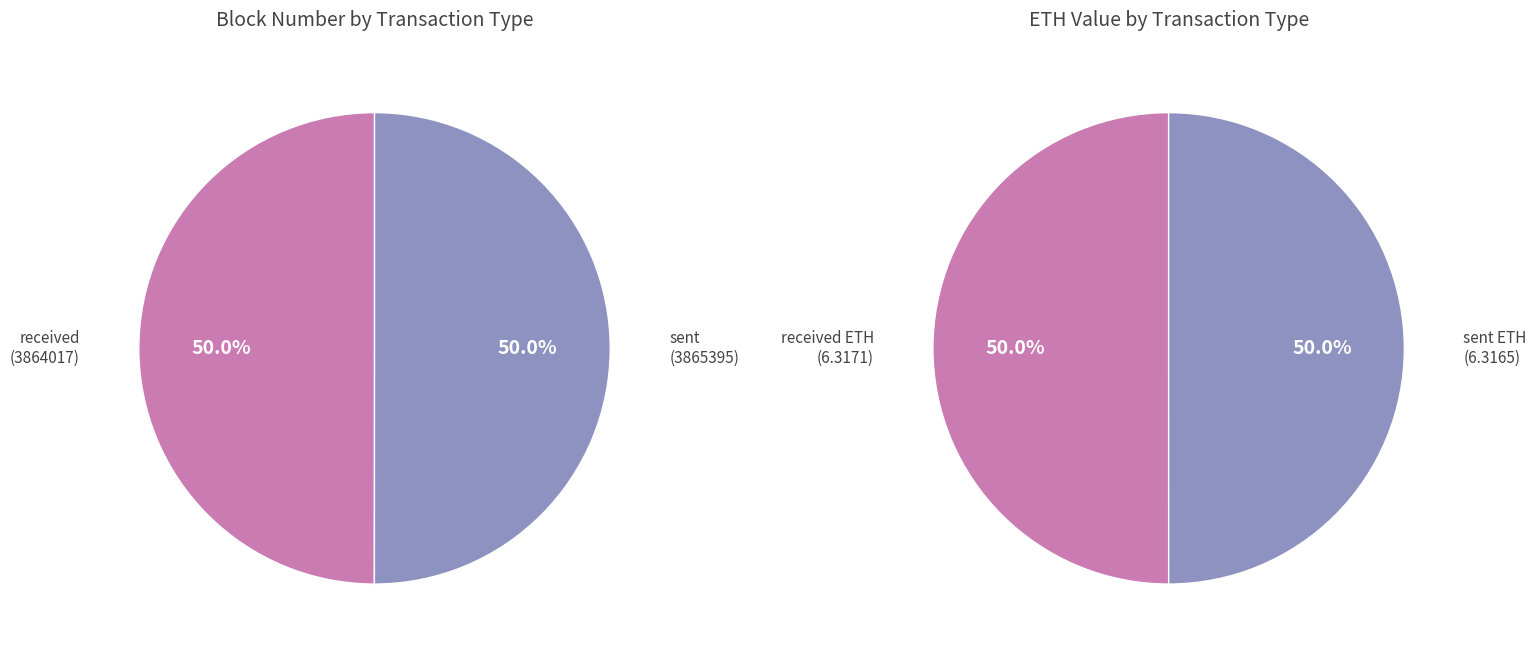

What percentage is the received slice, to the nearest percent?

50%